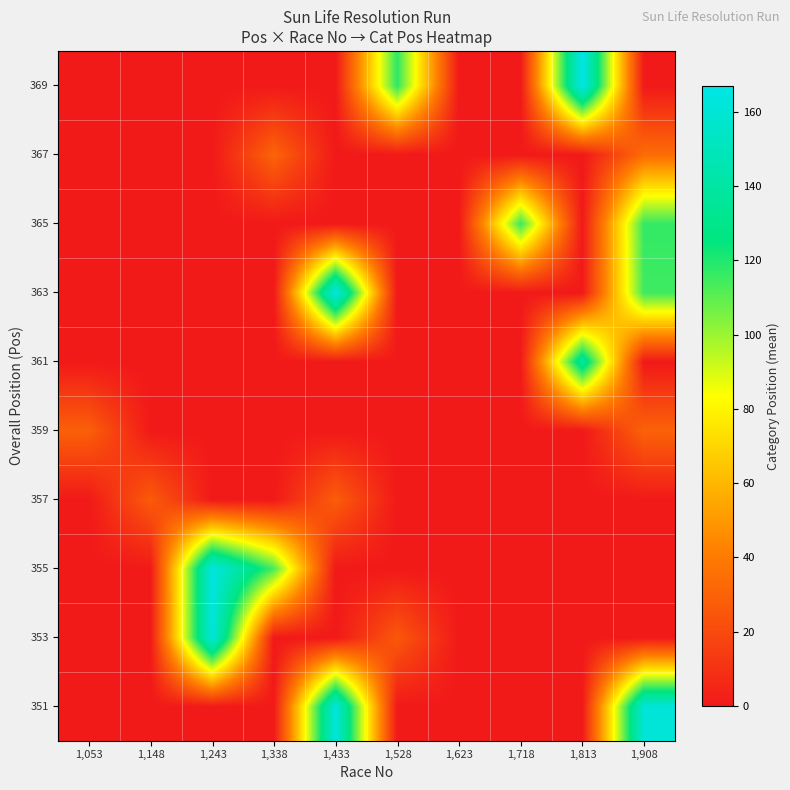

At which category is the sum across all series the highest?

1,908